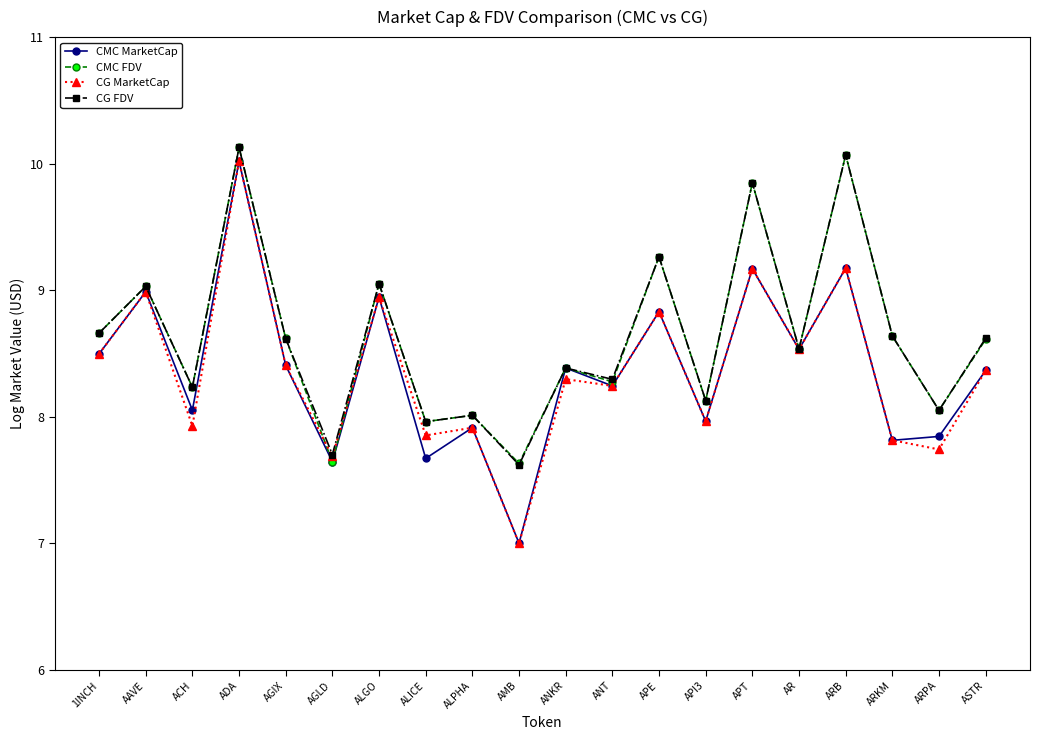

Reading right to left, what are all the values shown in this chart?

CMC MarketCap: 8.4	7.8	7.8	9.2	8.5	9.2	8.0	8.8	8.2	8.4	7.0	7.9	7.7	8.9	7.6	8.4	10.0	8.1	9.0	8.5
CMC FDV: 8.6	8.1	8.6	10.1	8.5	9.8	8.1	9.3	8.3	8.4	7.6	8.0	8.0	9.1	7.6	8.6	10.1	8.2	9.0	8.7
CG MarketCap: 8.4	7.7	7.8	9.2	8.5	9.2	8.0	8.8	8.2	8.3	7.0	7.9	7.9	8.9	7.7	8.4	10.0	7.9	9.0	8.5
CG FDV: 8.6	8.1	8.6	10.1	8.5	9.8	8.1	9.3	8.3	8.4	7.6	8.0	8.0	9.1	7.7	8.6	10.1	8.2	9.0	8.7